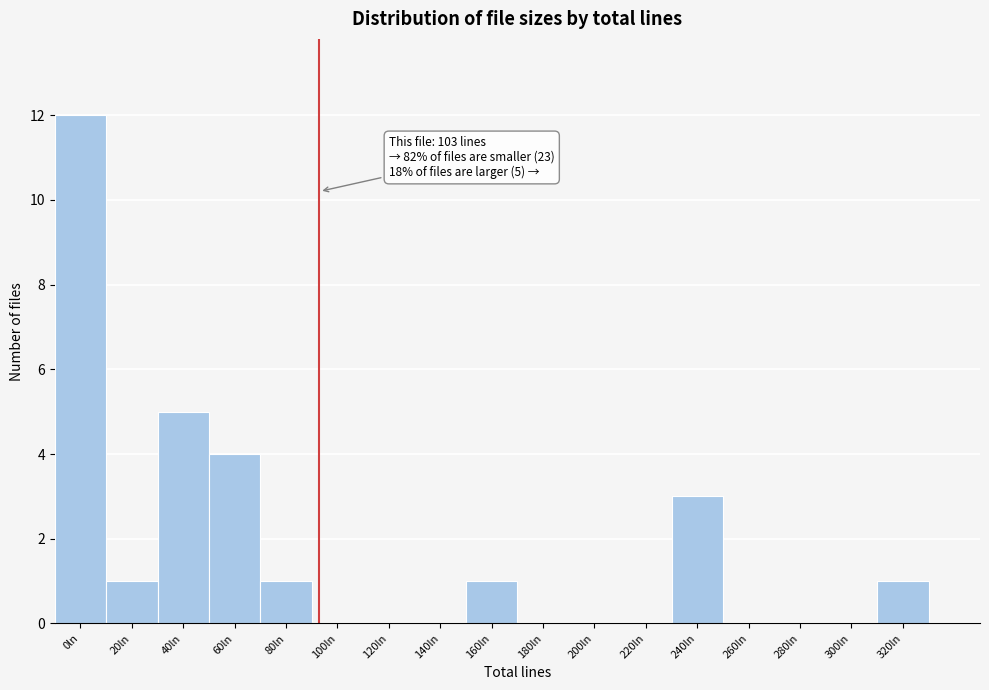

Reading left to right, extract all data points from this chart.

0ln=12	20ln=1	40ln=5	60ln=4	80ln=1	100ln=0	120ln=0	140ln=0	160ln=1	180ln=0	200ln=0	220ln=0	240ln=3	260ln=0	280ln=0	300ln=0	320ln=1